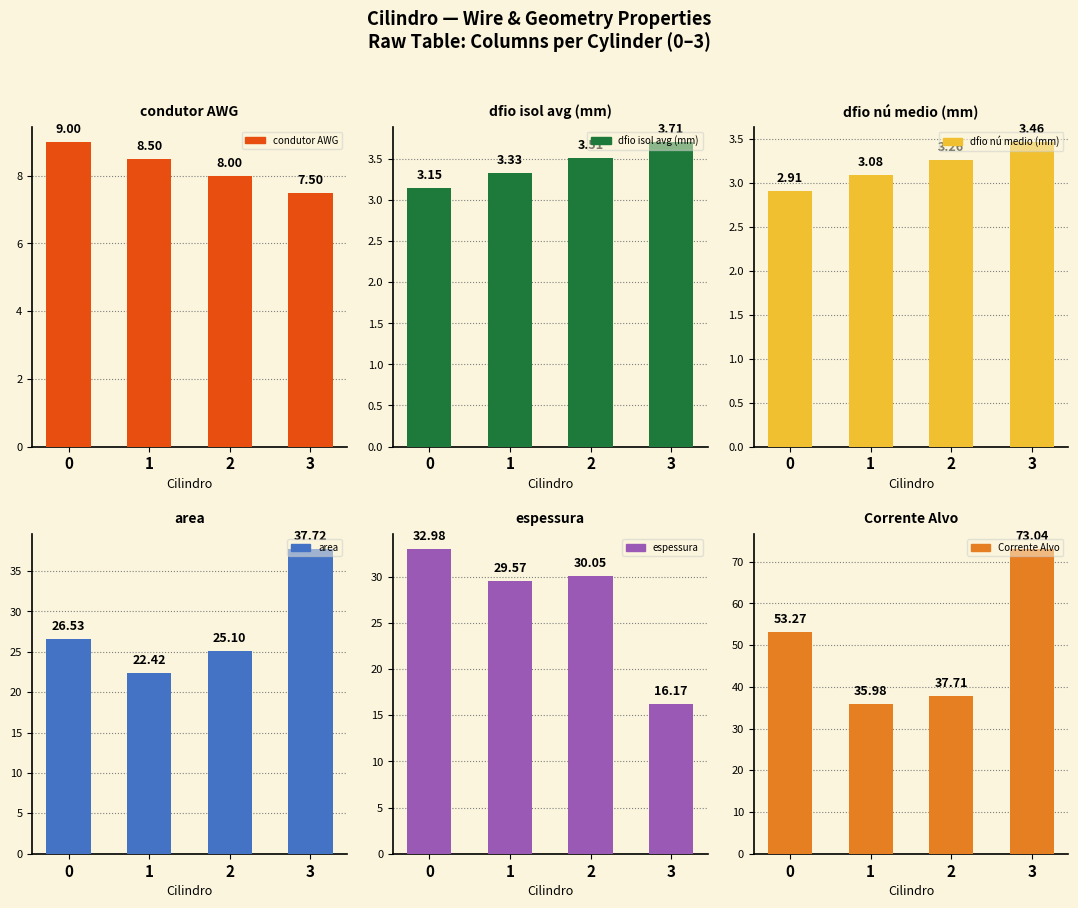

What is the value of the condutor AWG bar at the 3rd from the left?

8.0